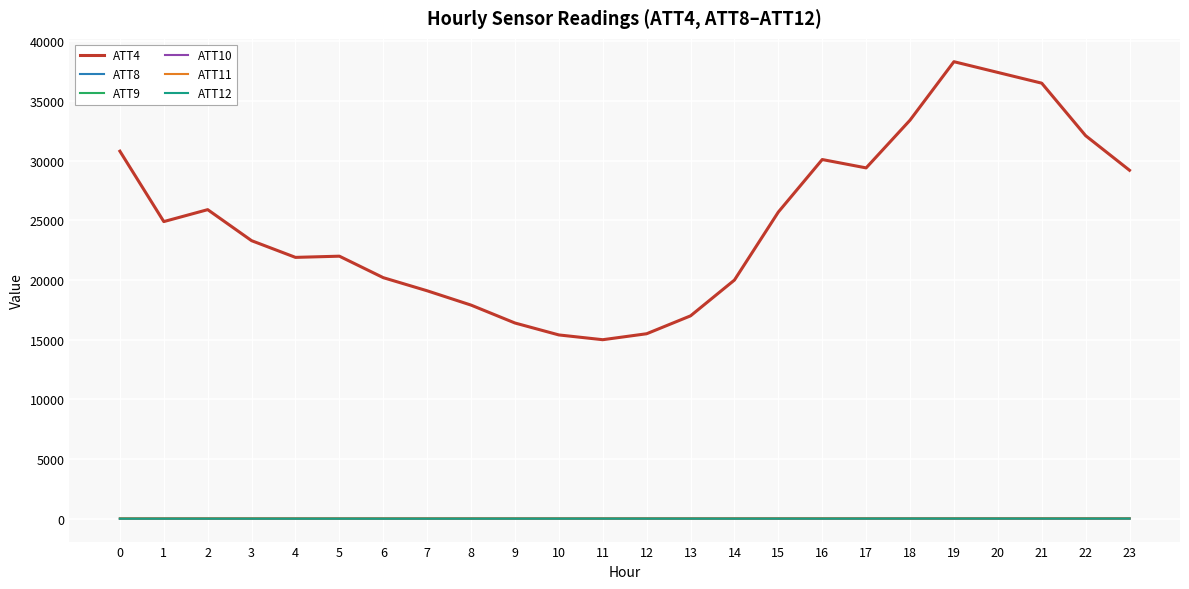

Which series has the widest spread of values?

ATT4